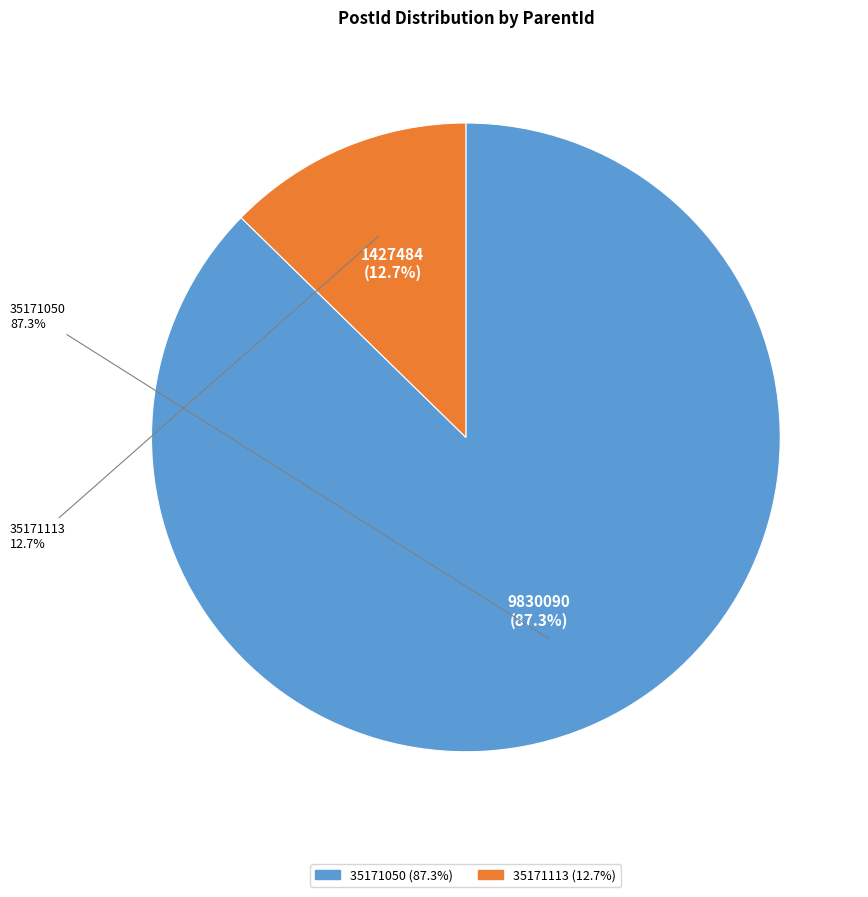

Rank the categories by value from highest to lowest.

35171050, 35171113